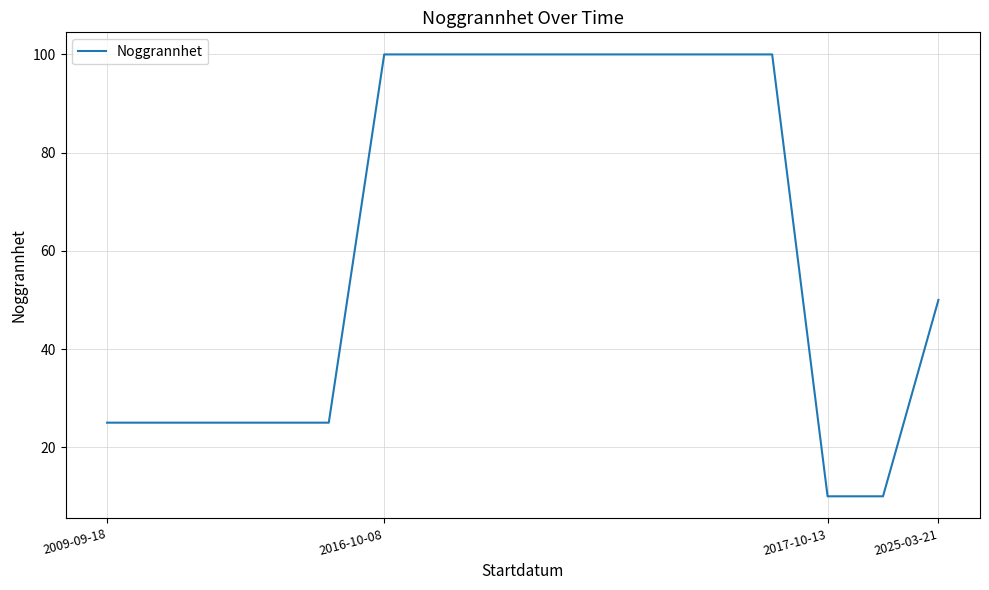

What is the difference between the maximum and minimum values?

90